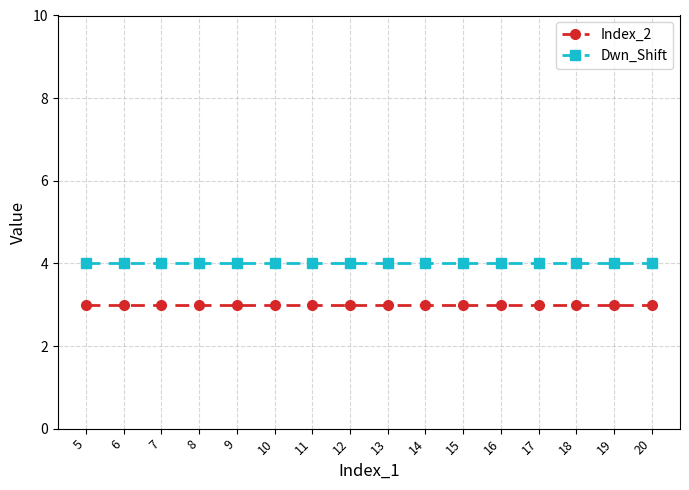

What is the sum of the Dwn_Shift values at 6 and 8?

8